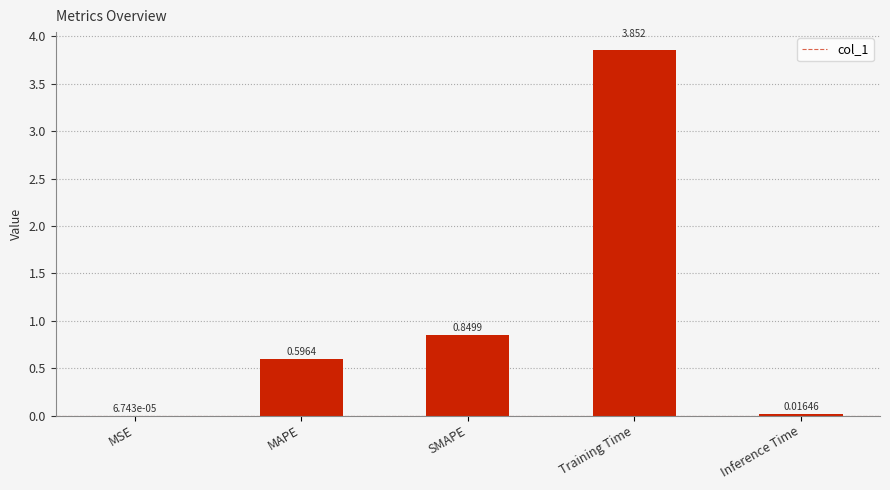

Which has a higher value, MAPE or MSE?

MAPE